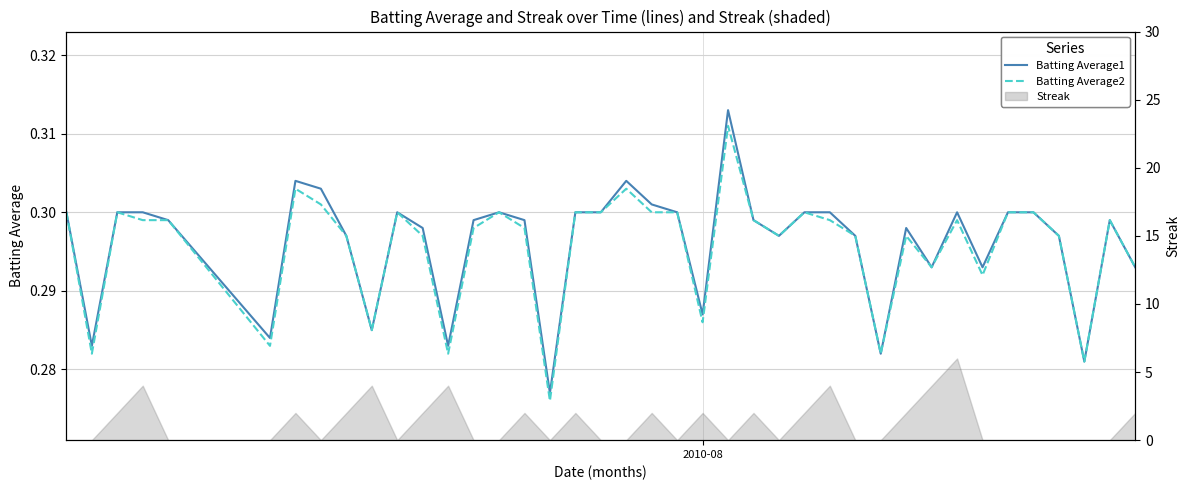

True or false: Batting Average2 has a value of 0.1 at 10.

False